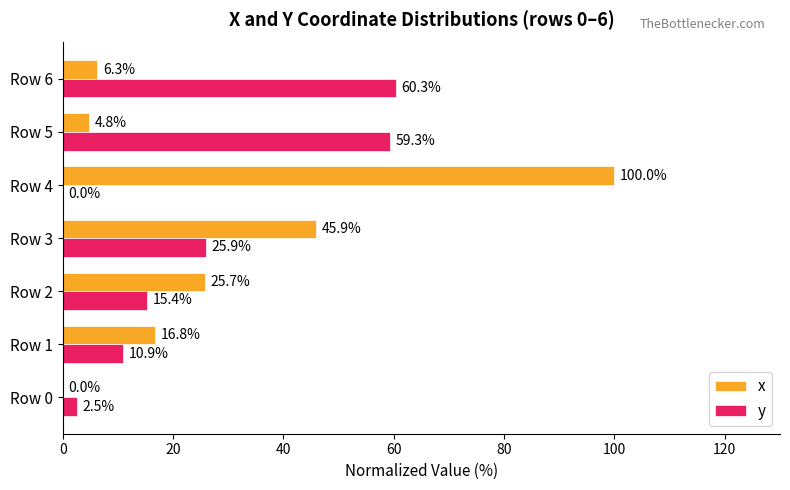

True or false: y has a value of 2.5 at Row 0.

True